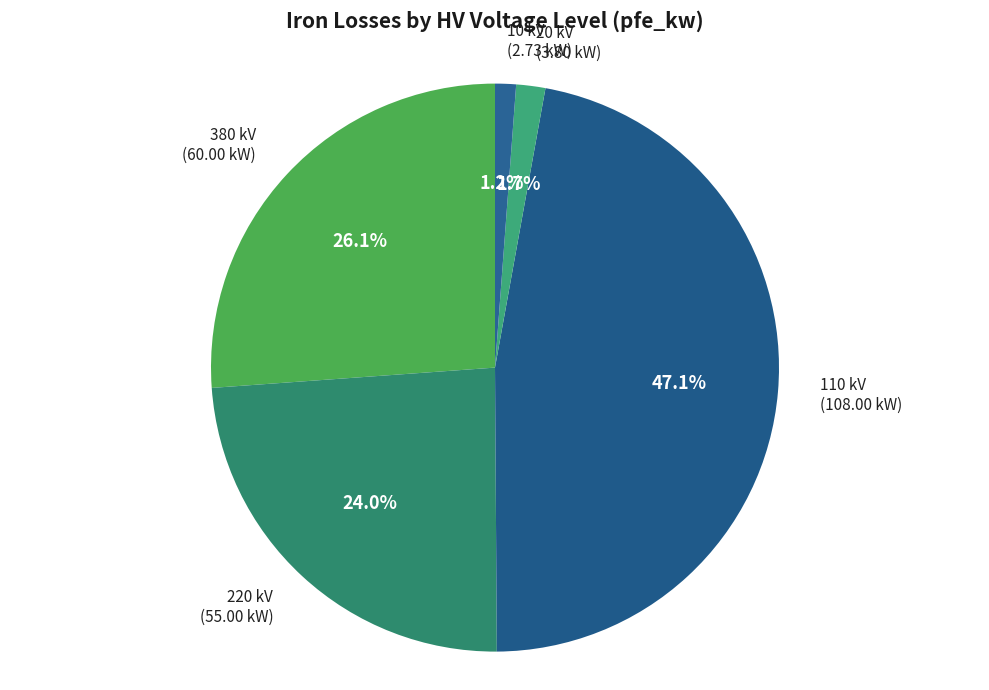

Between 110 kV and 220 kV, which is larger?

110 kV